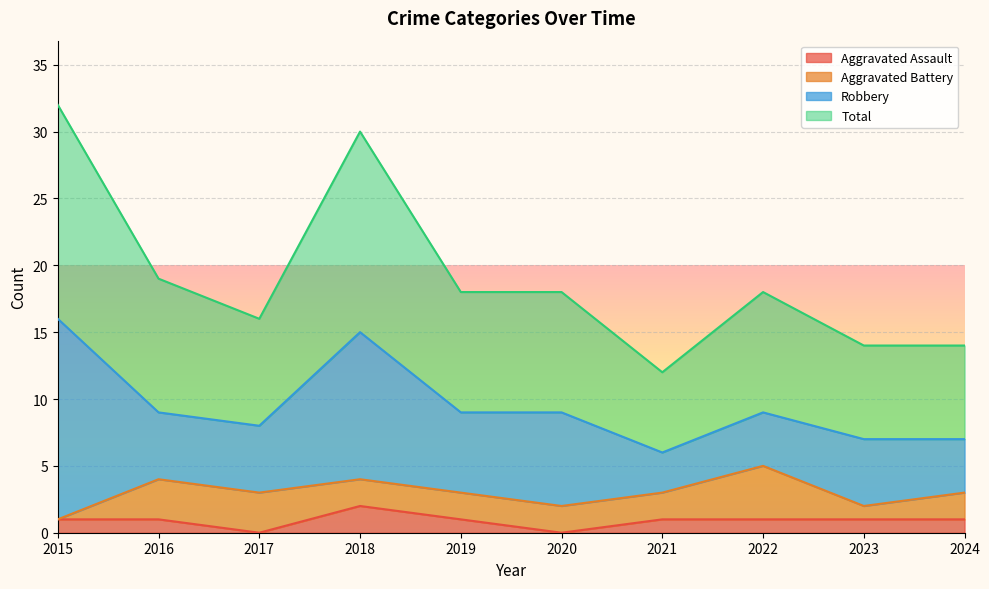

How many categories are shown in the chart?

10